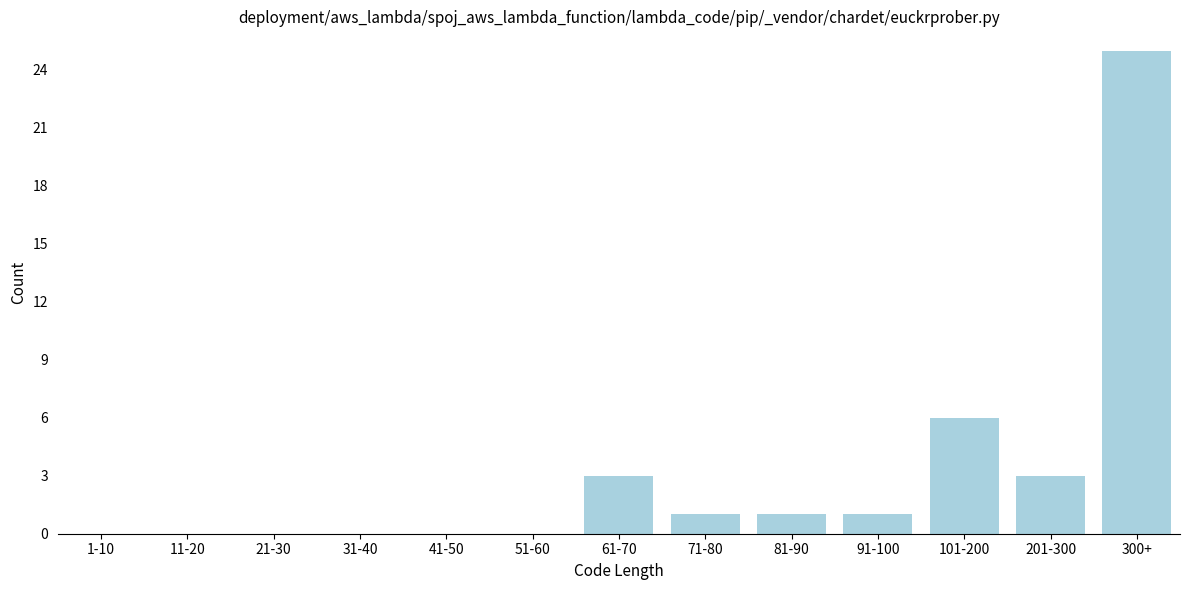

Reading left to right, what are all the values shown in this chart?

1-10=0	11-20=0	21-30=0	31-40=0	41-50=0	51-60=0	61-70=3	71-80=1	81-90=1	91-100=1	101-200=6	201-300=3	300+=25